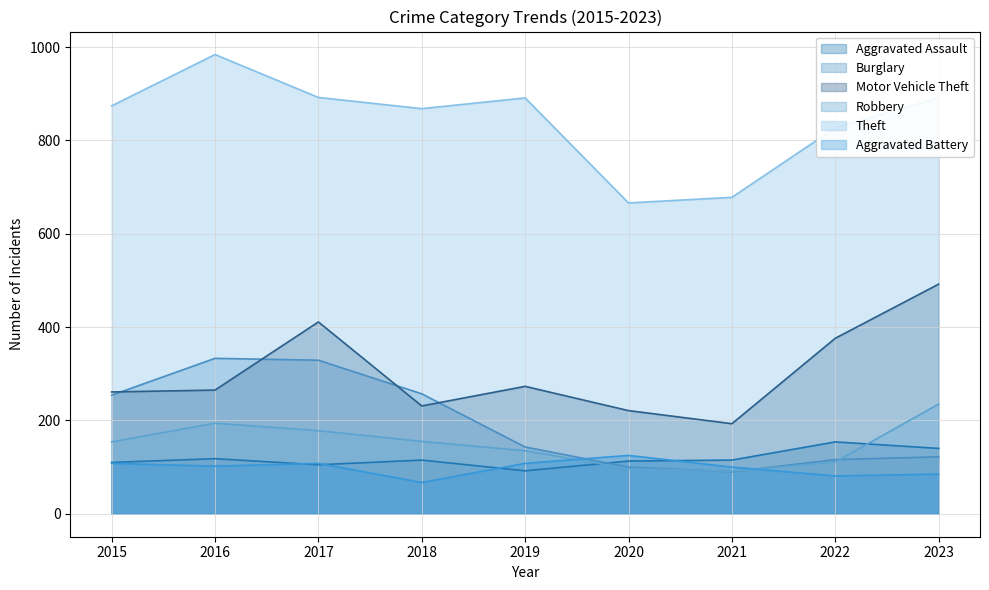

The value of Aggravated Assault at 2023 is 64. True or false?

False